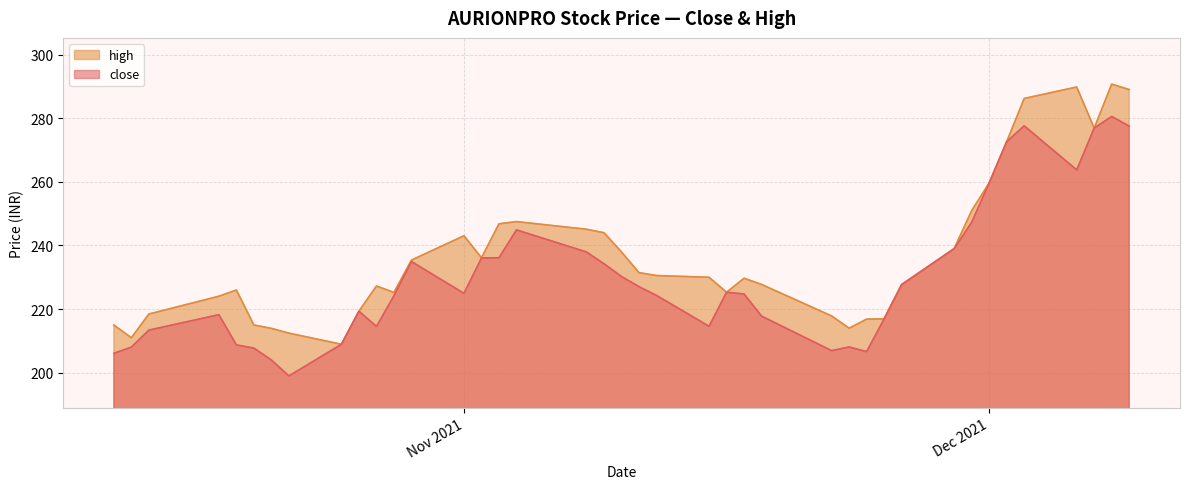

True or false: high has a value of 333.3 at 2021-10-27.

False